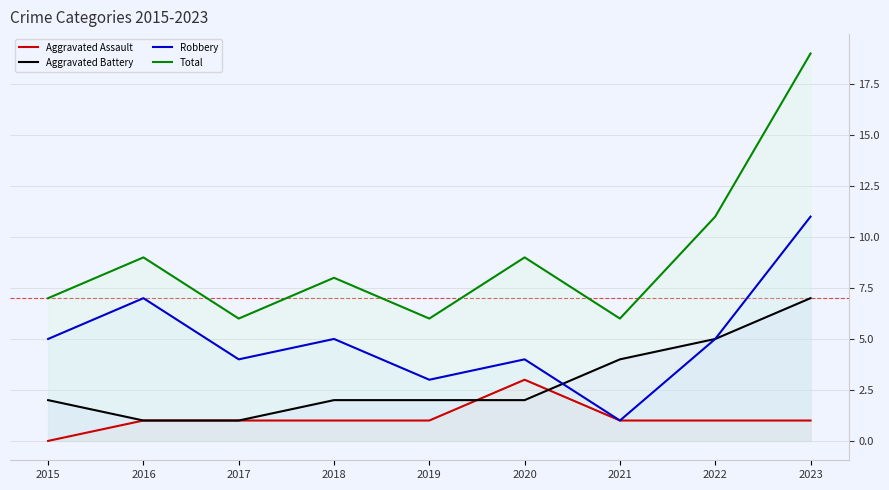

Read the Robbery value at 2020.

4